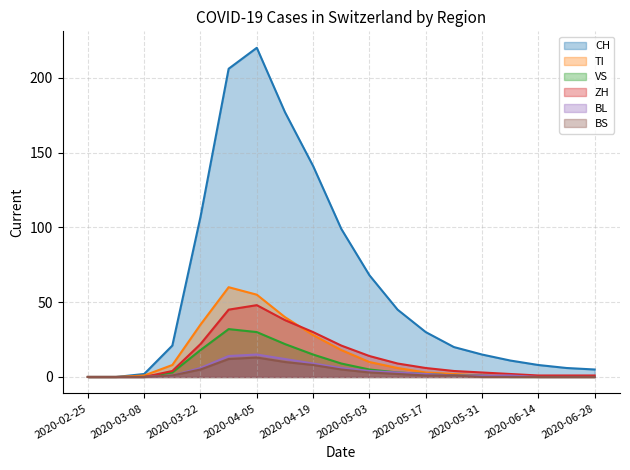

How many data points in CH are above 21?

9